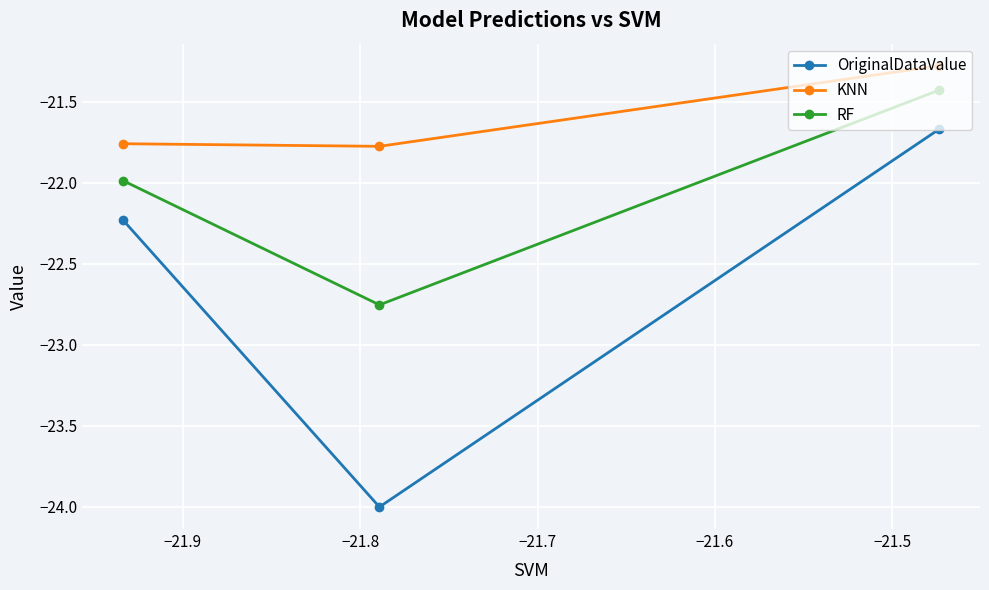

List the series in order of their peak value, lowest first.

OriginalDataValue, RF, KNN